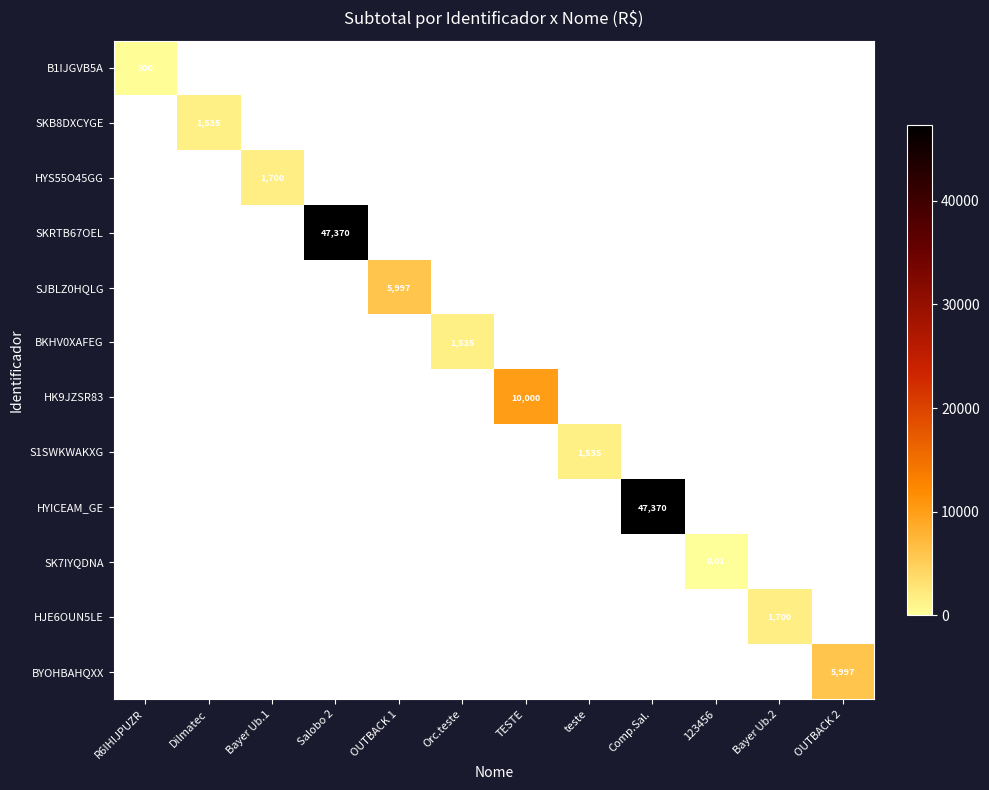

At which category is the sum across all series the highest?

Salobo 2